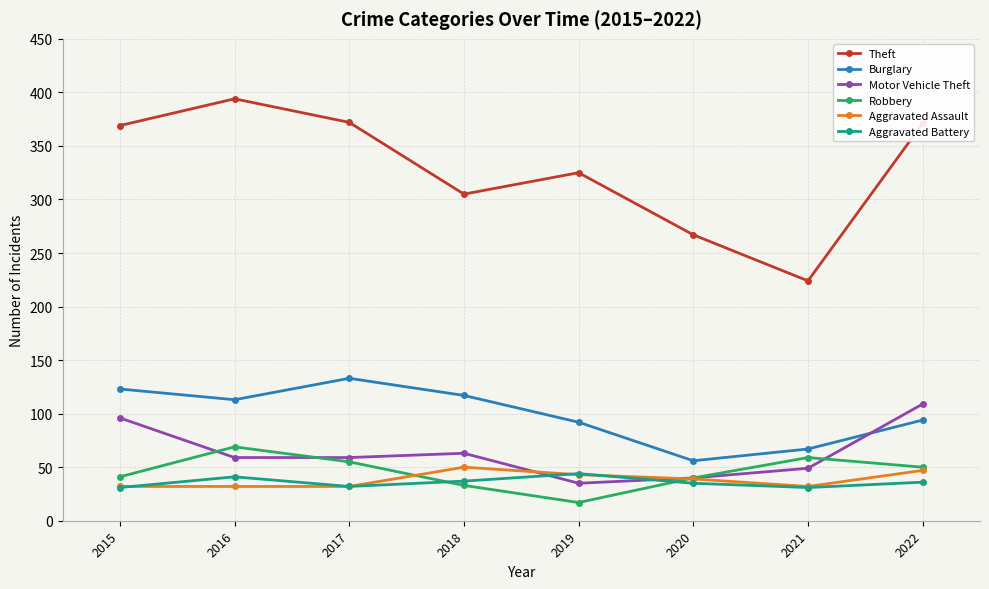

Is it true that Aggravated Battery equals 18 at 2019?

False